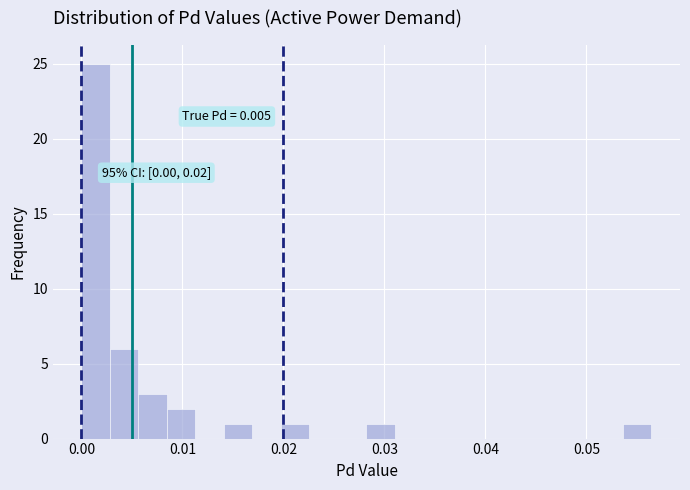

Read against the x-axis, roughly where is the centre of the tallest bar?

0.001